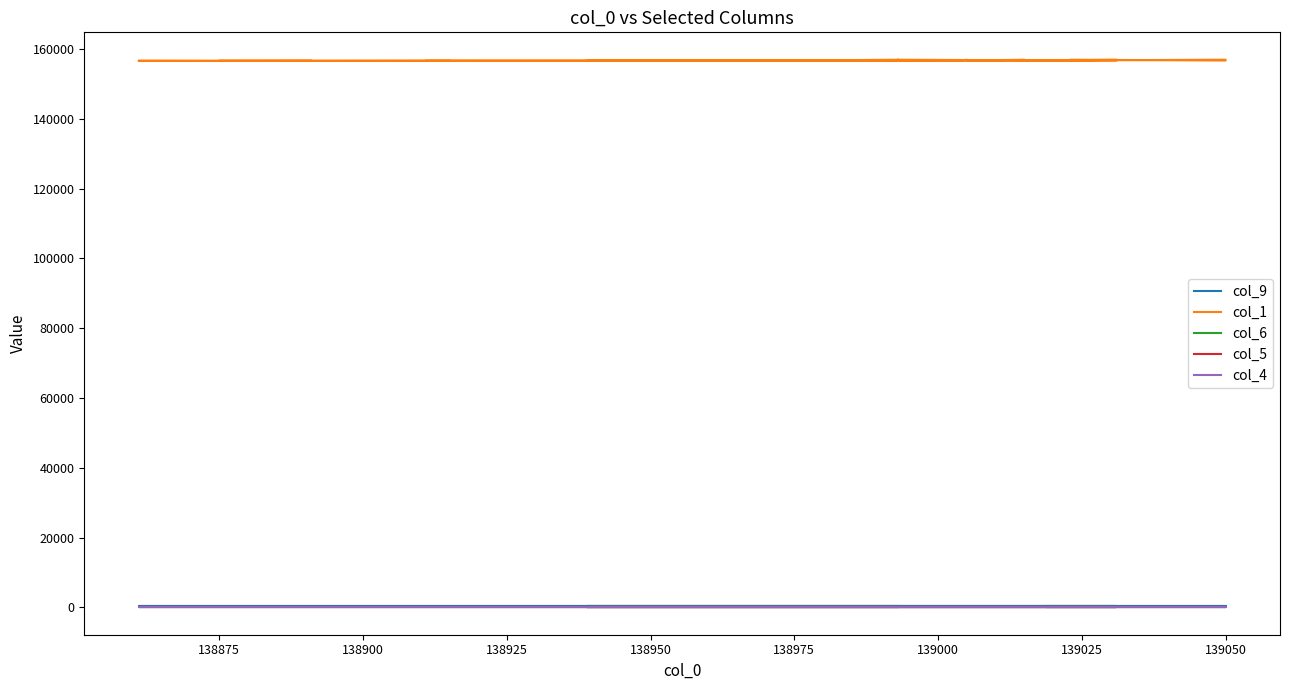

The value of col_5 at 138975 is -0.1. True or false?

False